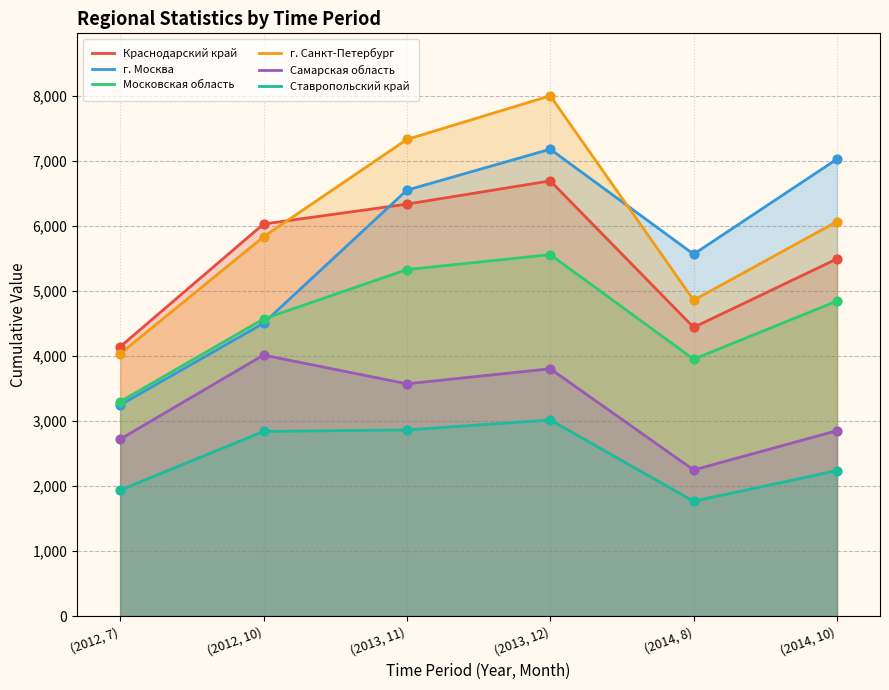

Which series has the largest Y range (max minus min)?

г. Санкт-Петербург